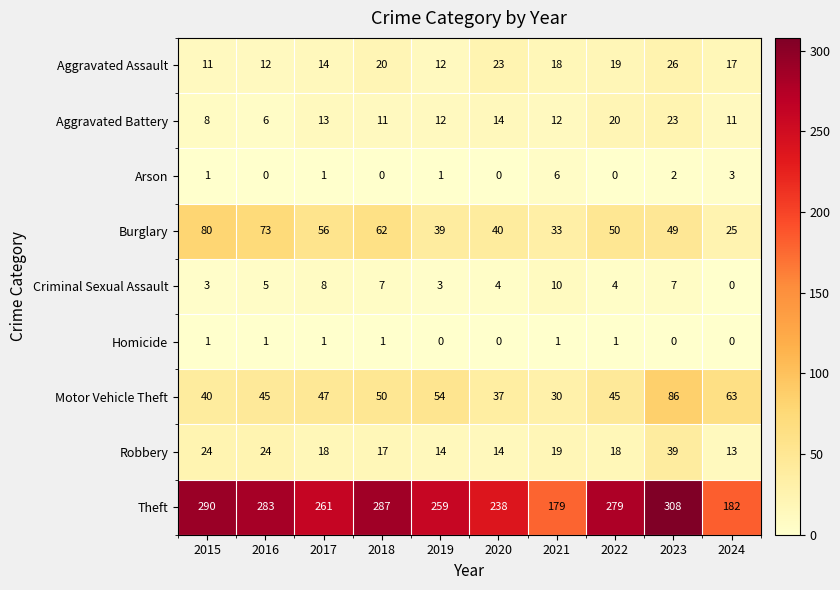

How many categories are shown in the chart?

10